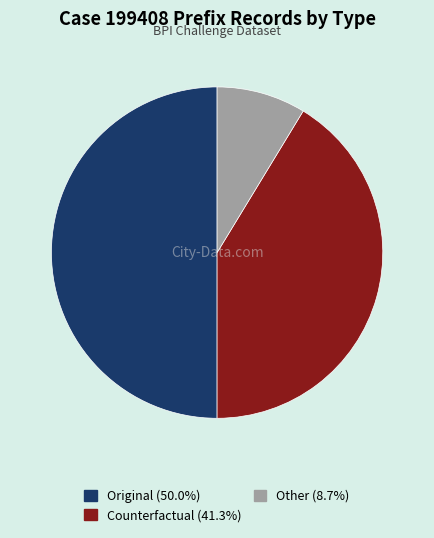

Do Counterfactual and Original together represent more than half of the pie?

Yes